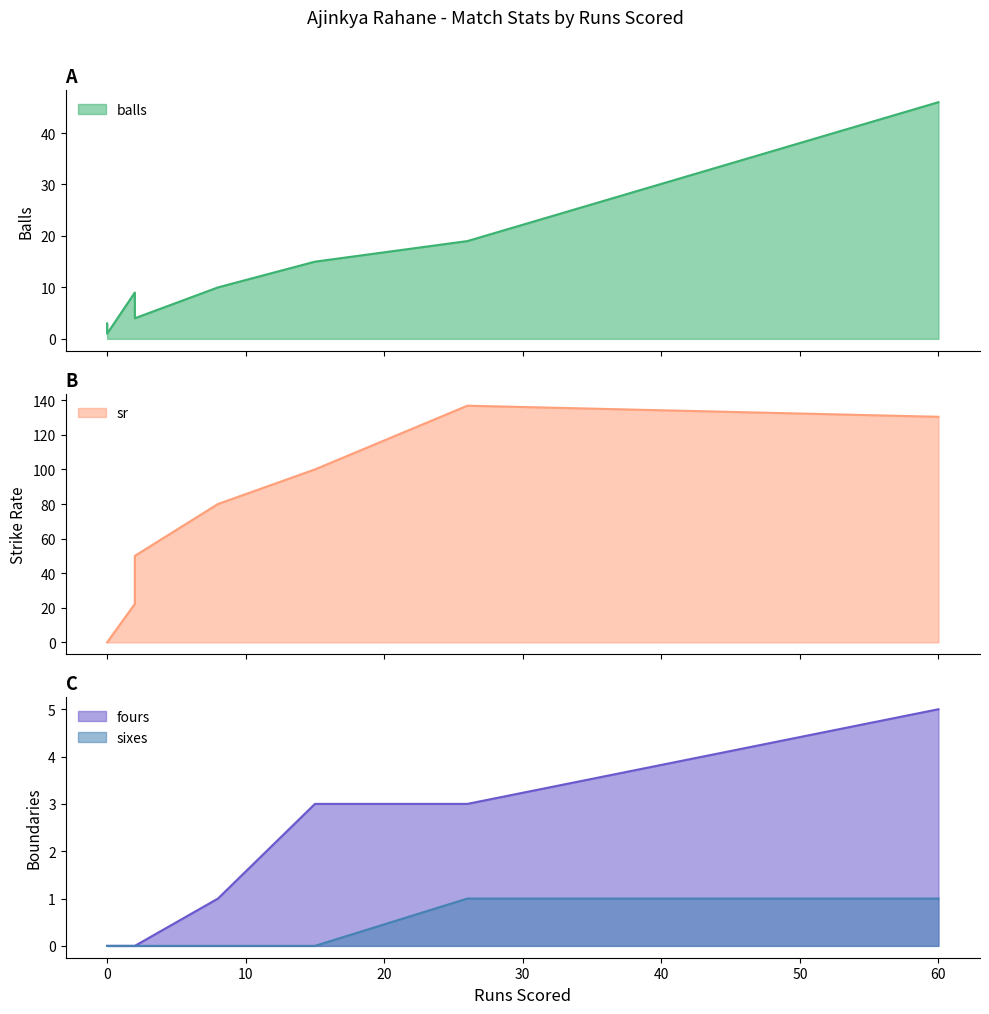

What are all the series names shown in the legend?

balls, sr, fours, sixes